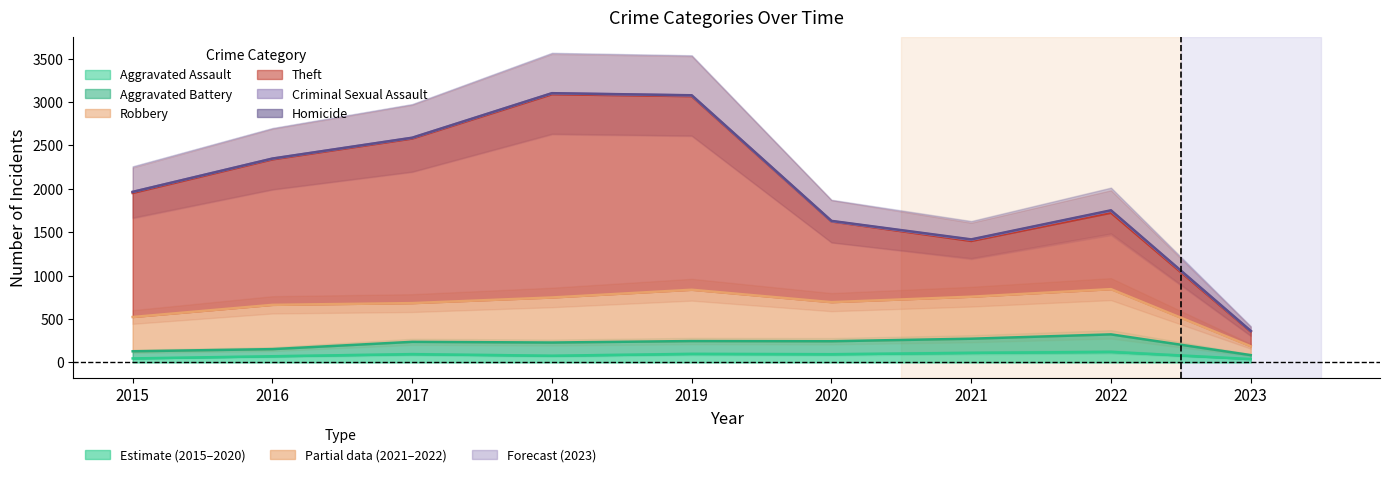

True or false: Aggravated Assault and Aggravated Battery intersect in this chart.

False